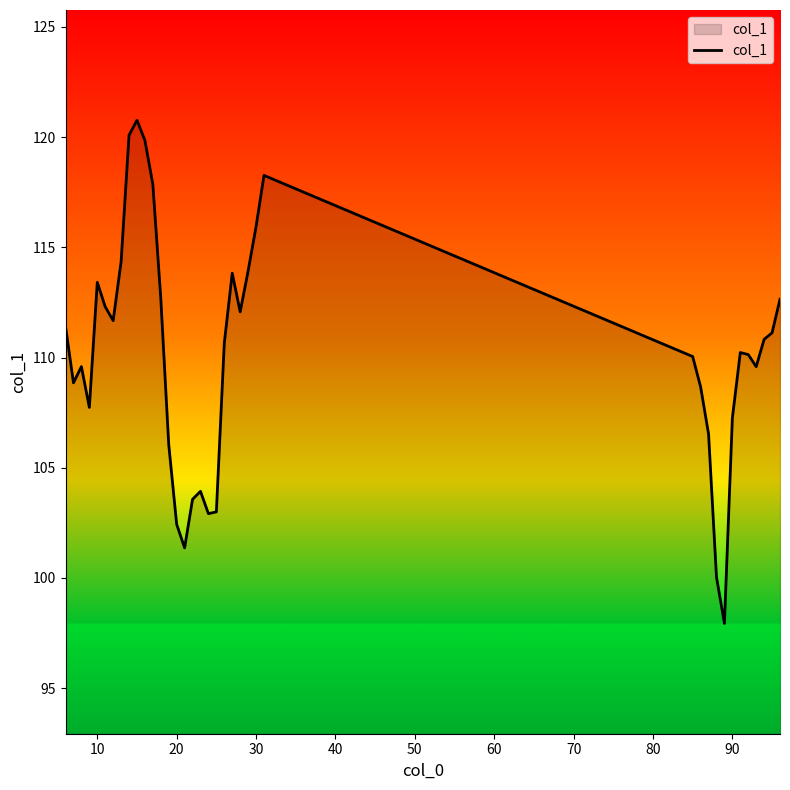

What is the difference between the maximum and minimum values?

22.8